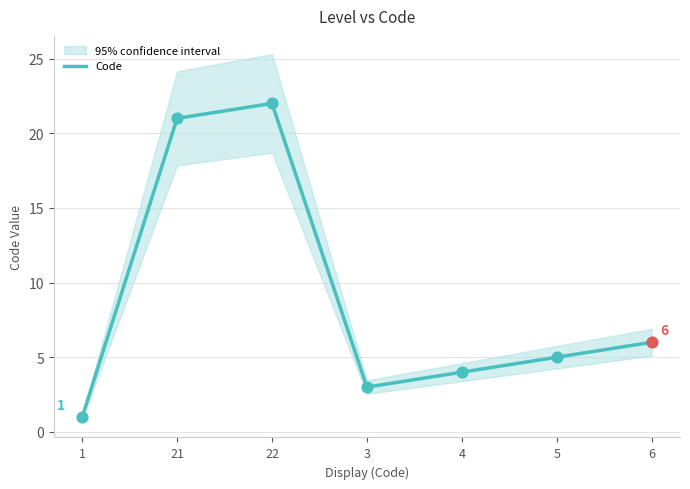

Approximately how many times larger is the value at 6 compared to 1?

6.0